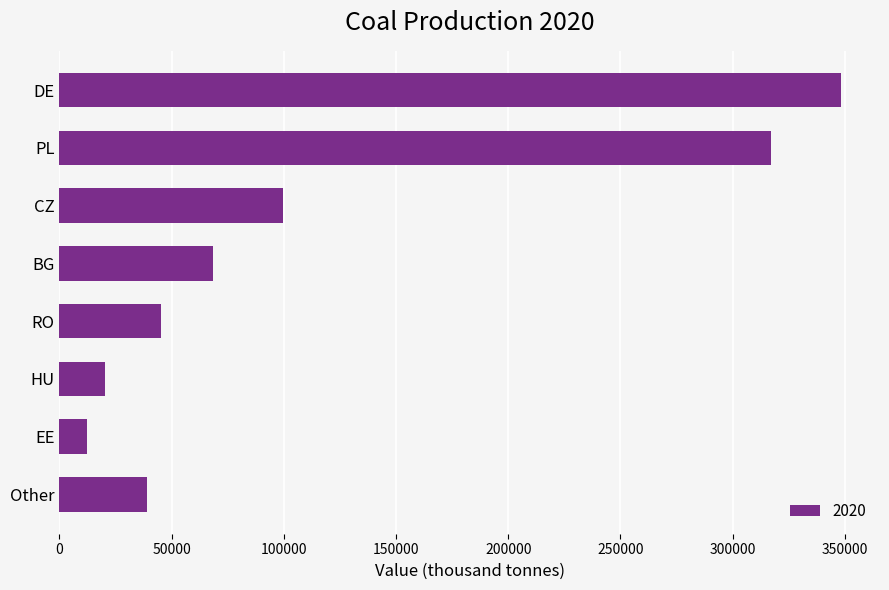

Rank the categories by value from lowest to highest.

EE, HU, Other, RO, BG, CZ, PL, DE